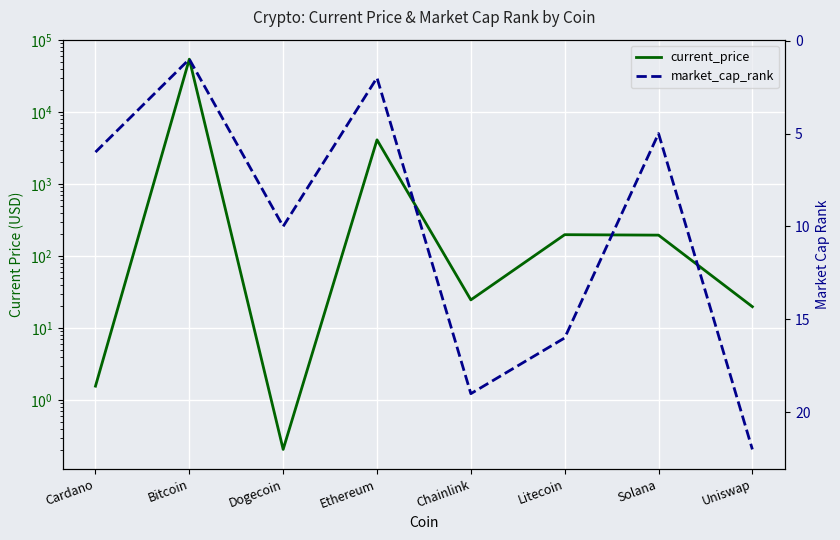

Which series has the largest total across all categories?

current_price